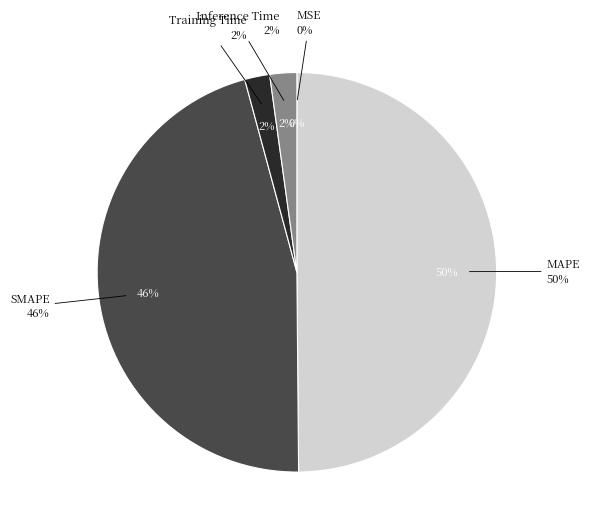

How many segments does this pie chart have?

5